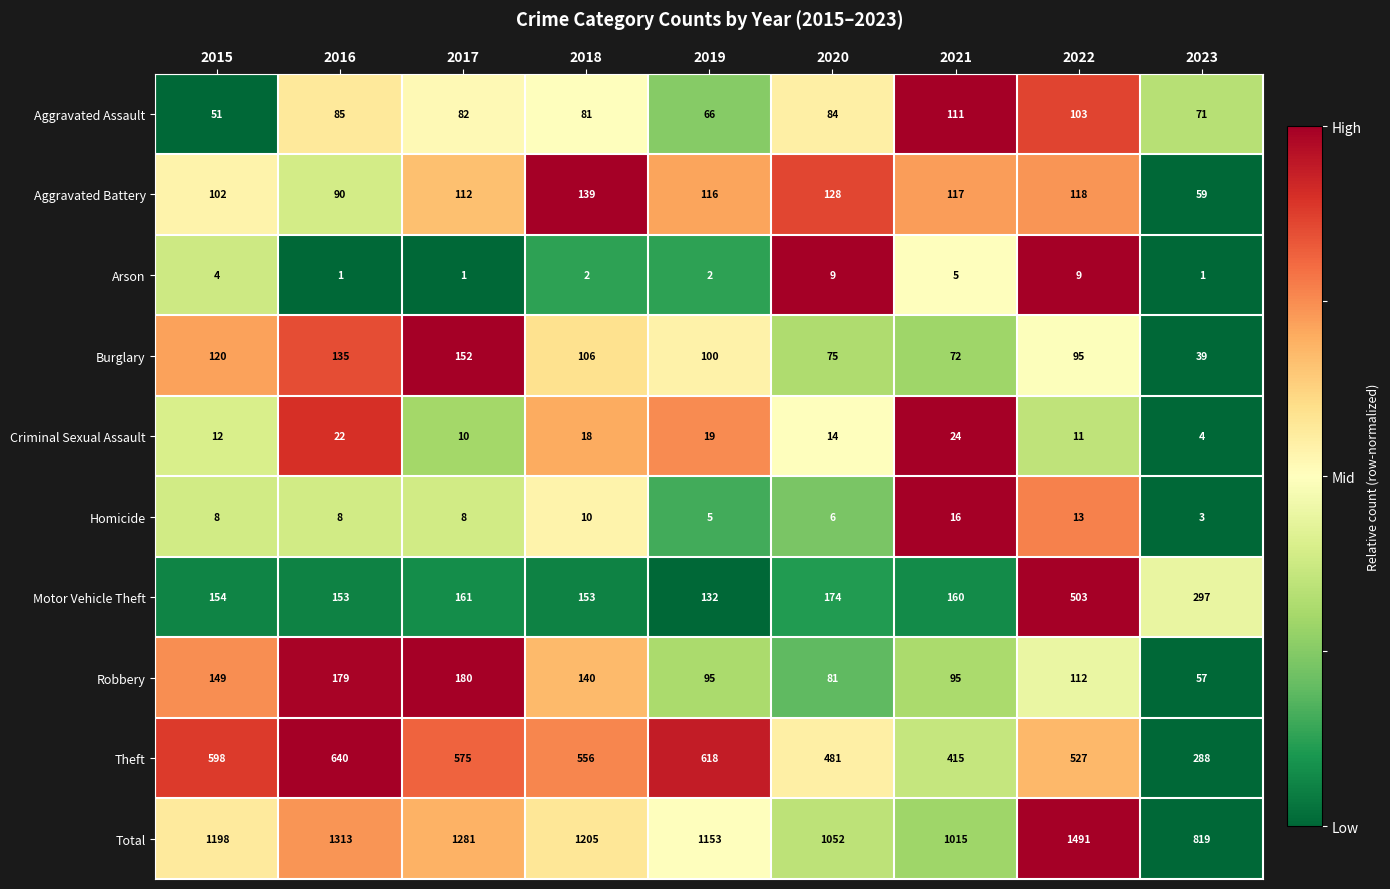

How many values in the Motor Vehicle Theft series are below 160?

4